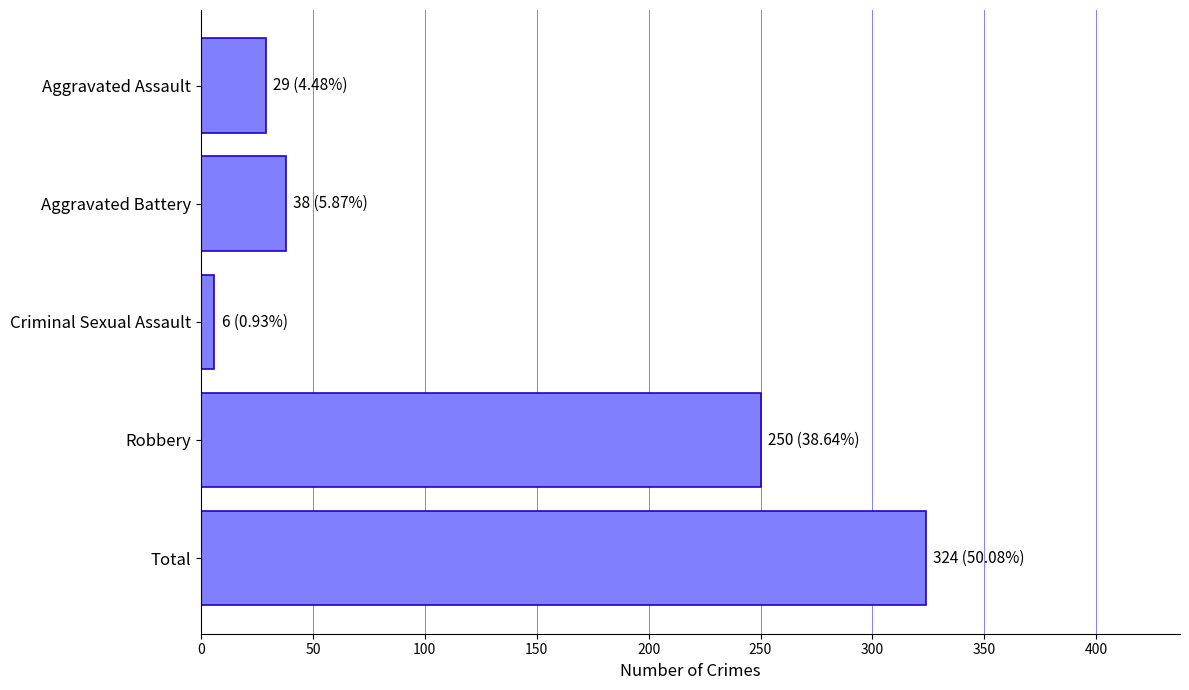

What is the difference between the second highest and minimum values?

244